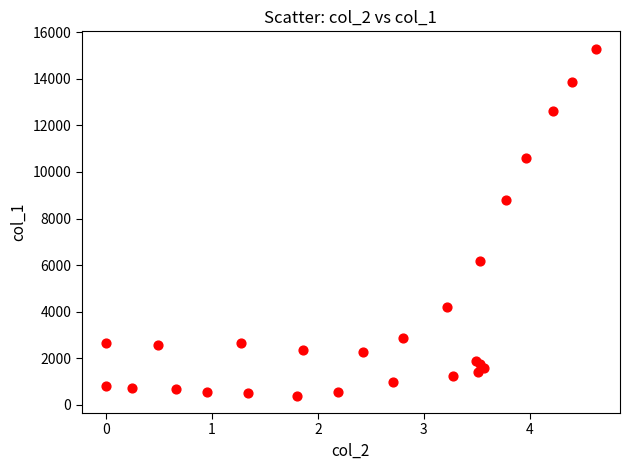

What Y value in the scatter plot is closest to 7842?

8796.8